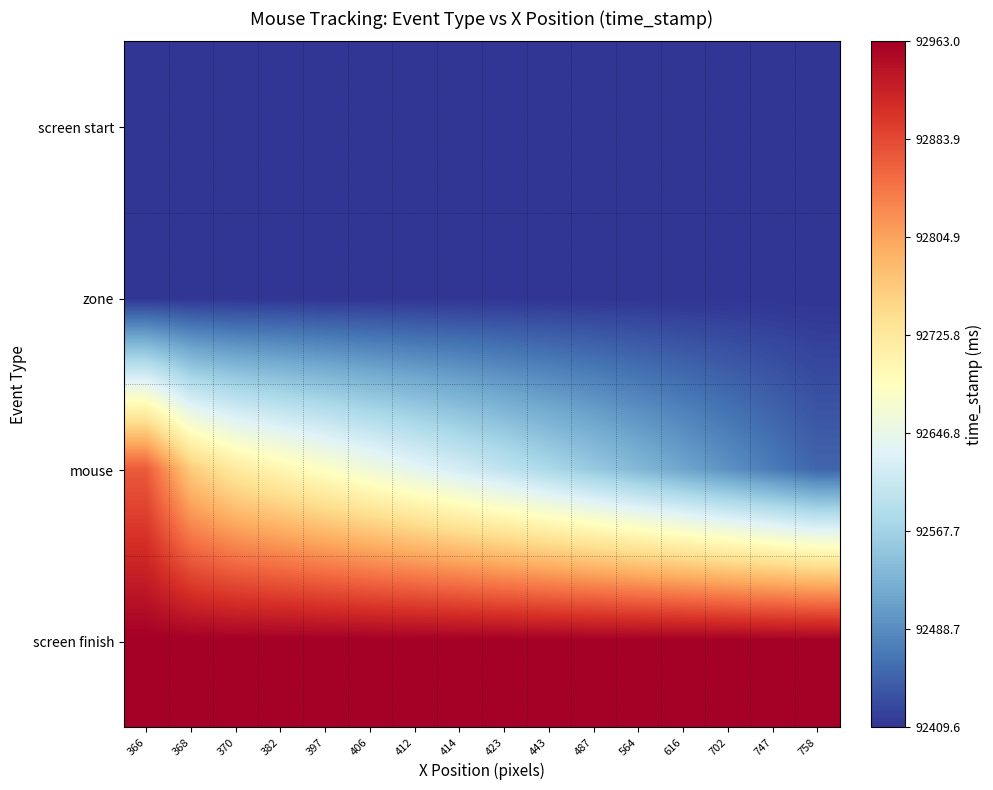

Between 368 and 487, which series saw the biggest shift?

mouse